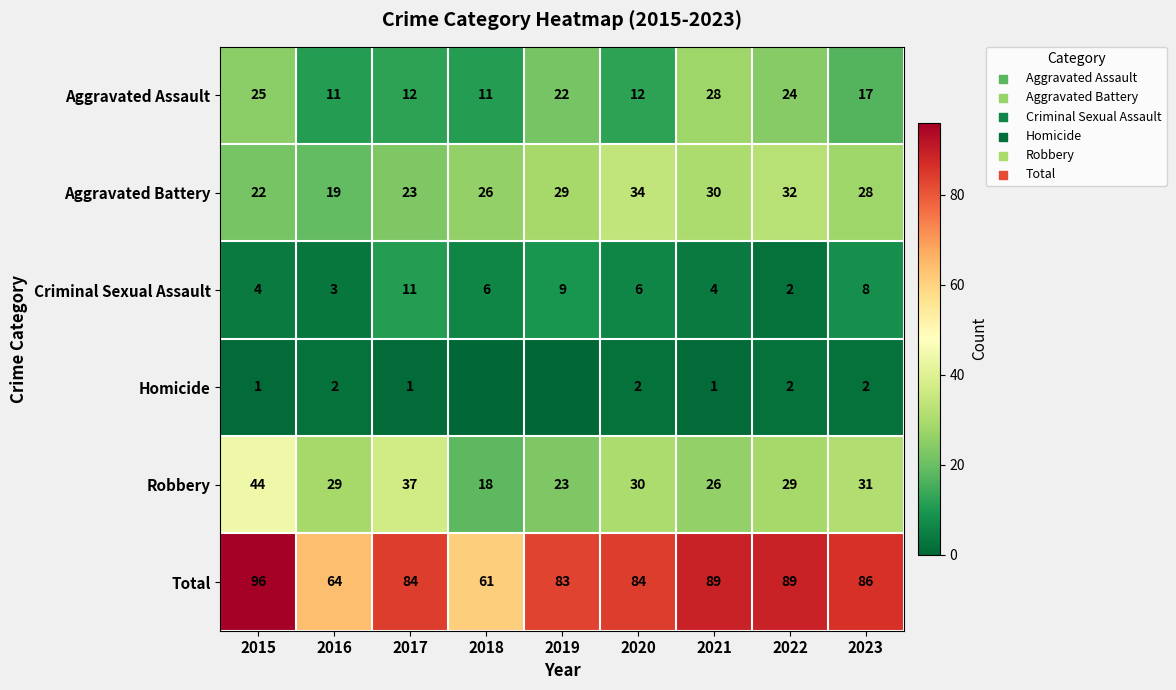

Read the Robbery value at 2018, to the nearest 5.

20